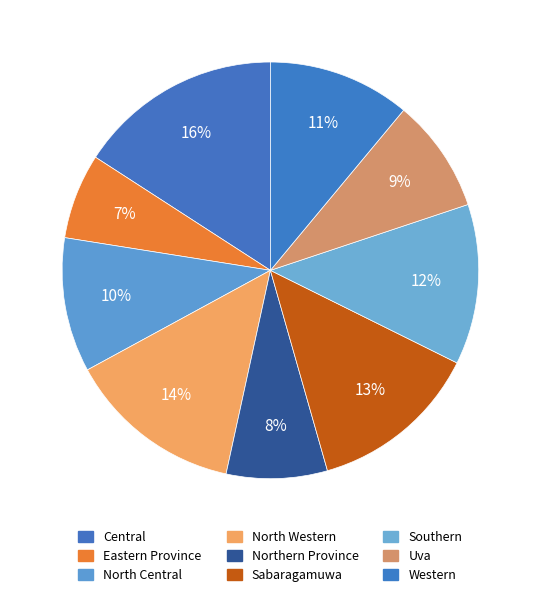

What is the largest slice in the pie chart?

Central